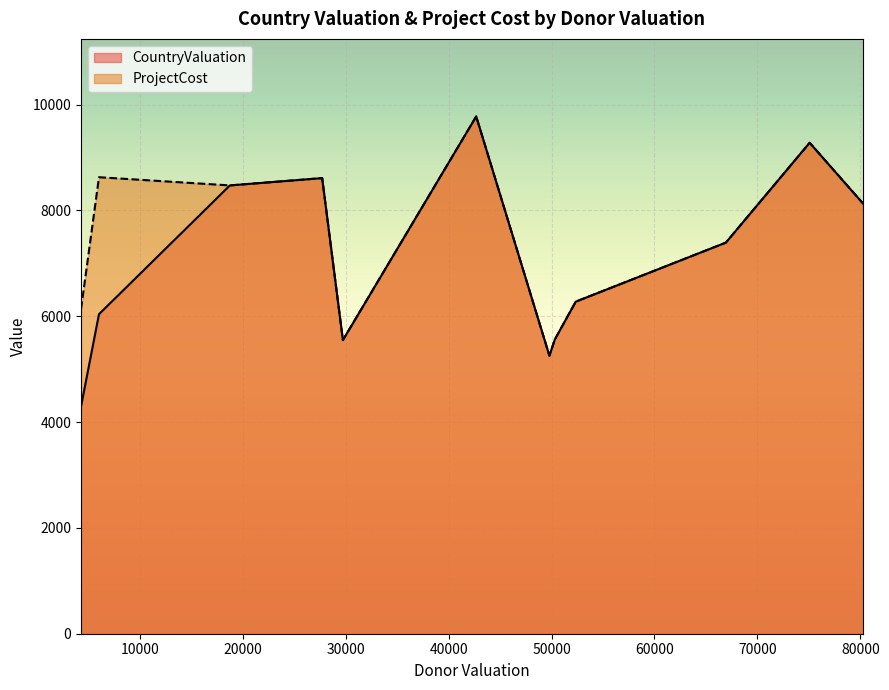

Which series has the largest range (max minus min)?

CountryValuation